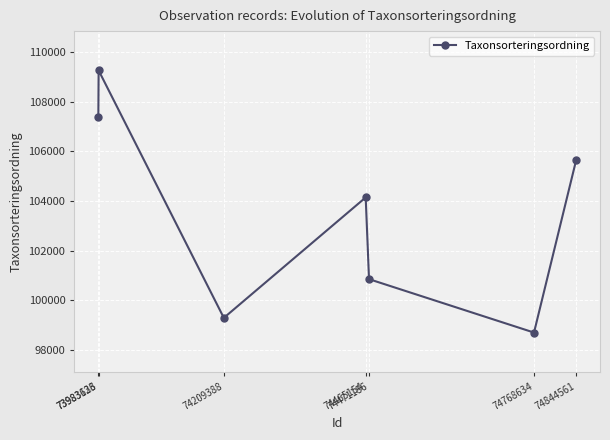

Does the chart have visible grid lines?

Yes